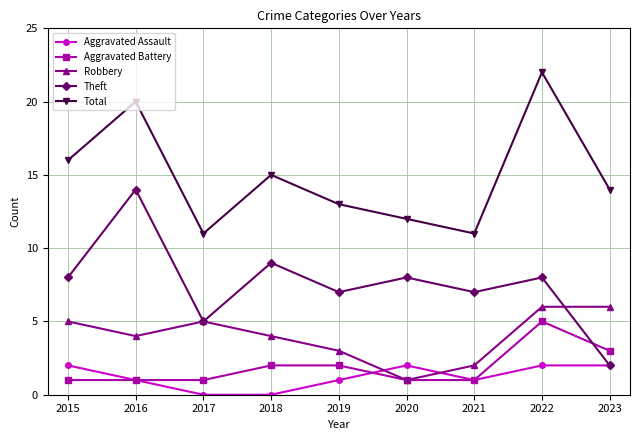

Which series has the largest range (max minus min)?

Theft